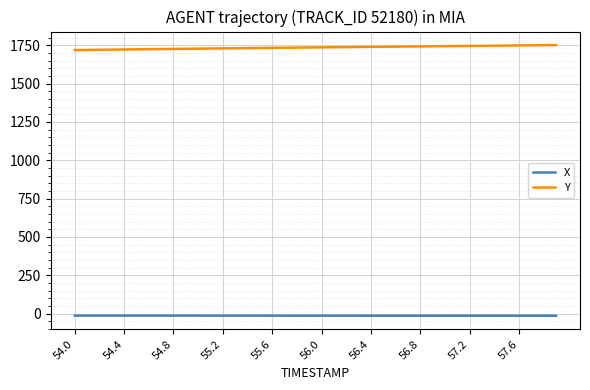

True or false: X and Y cross at least once.

False